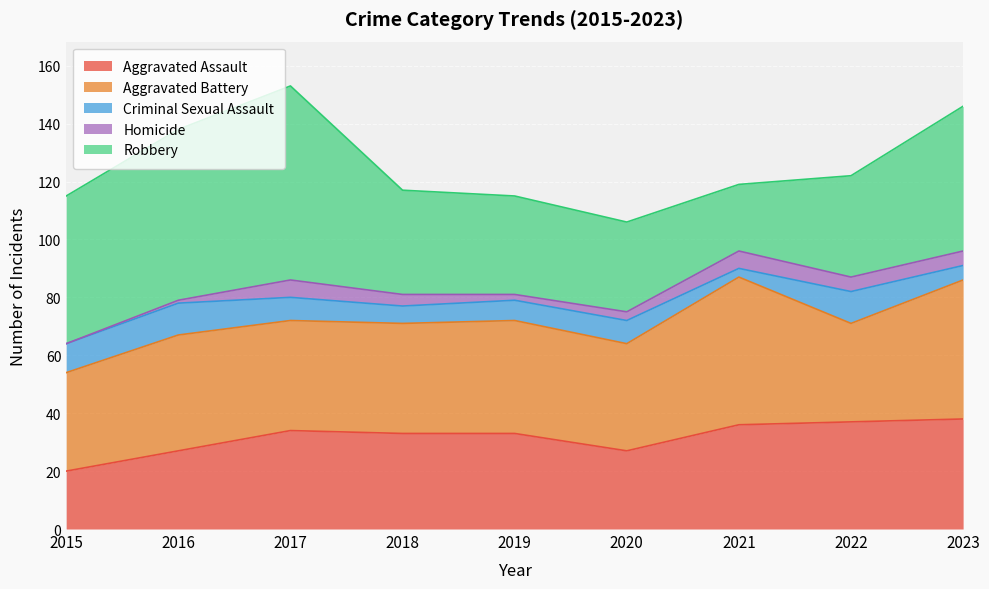

True or false: Homicide has more than 1 points higher than both neighbors.

True